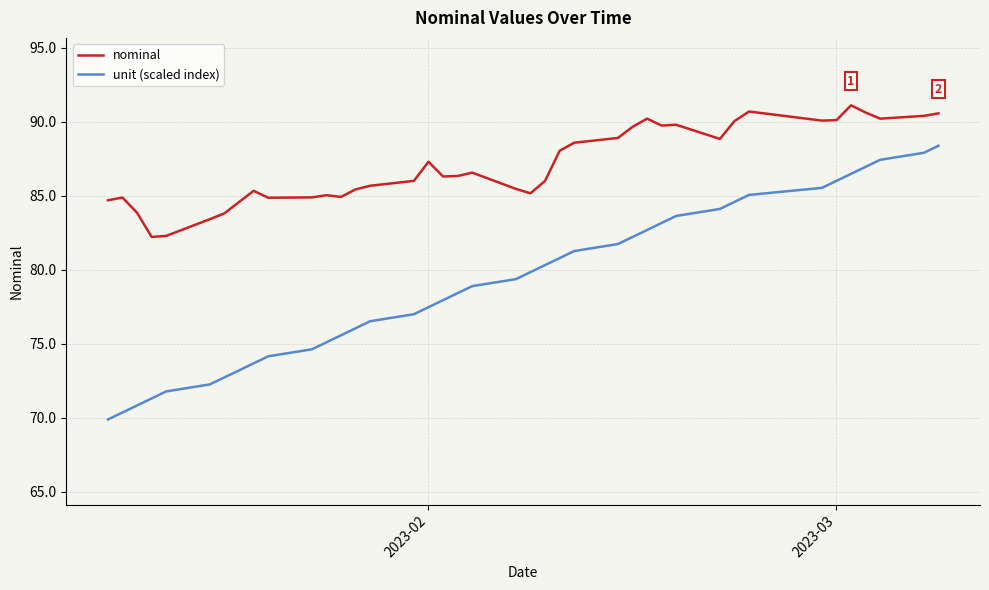

Which series has the largest range (max minus min)?

unit (scaled index)